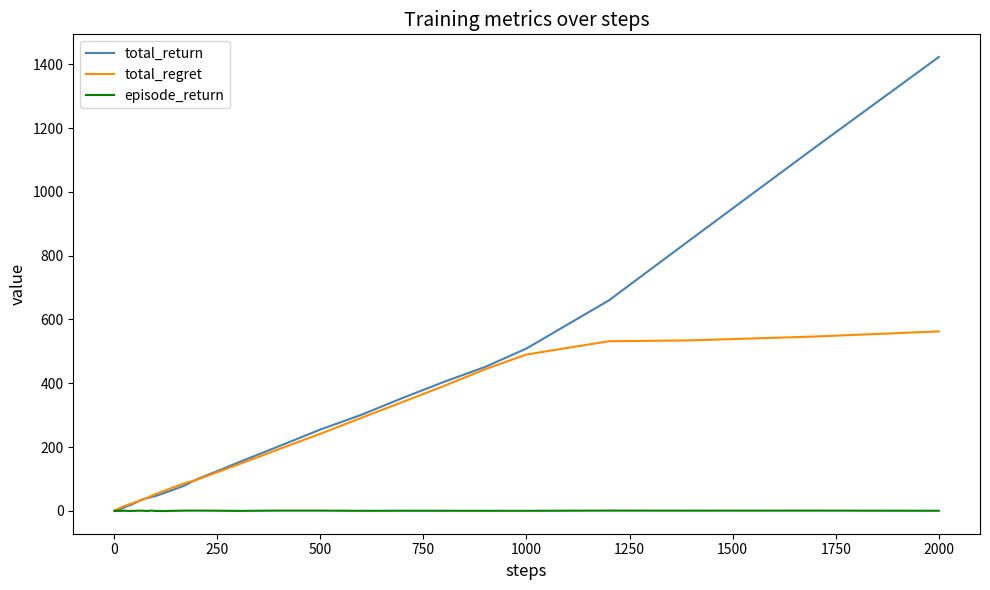

What is the sum of all total_return values?

7436.1